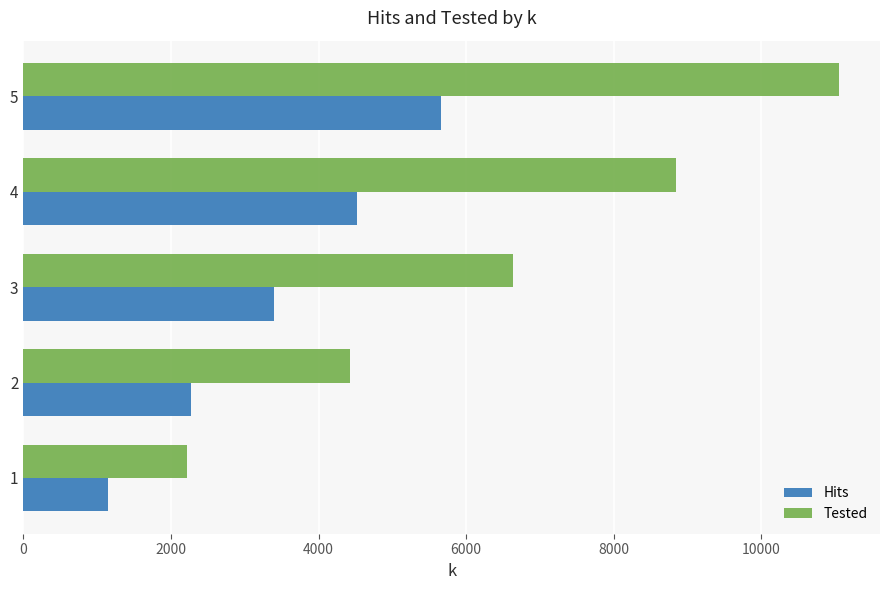

At which category does the chart reach its peak across all series?

5